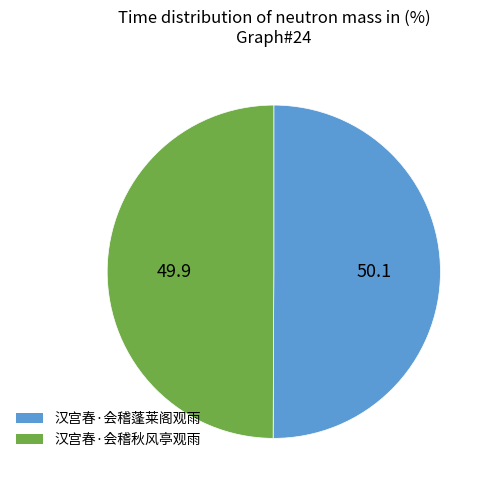

Is the sum of 汉宫春·会稽秋风亭观雨 and 汉宫春·会稽蓬莱阁观雨 greater than half?

Yes